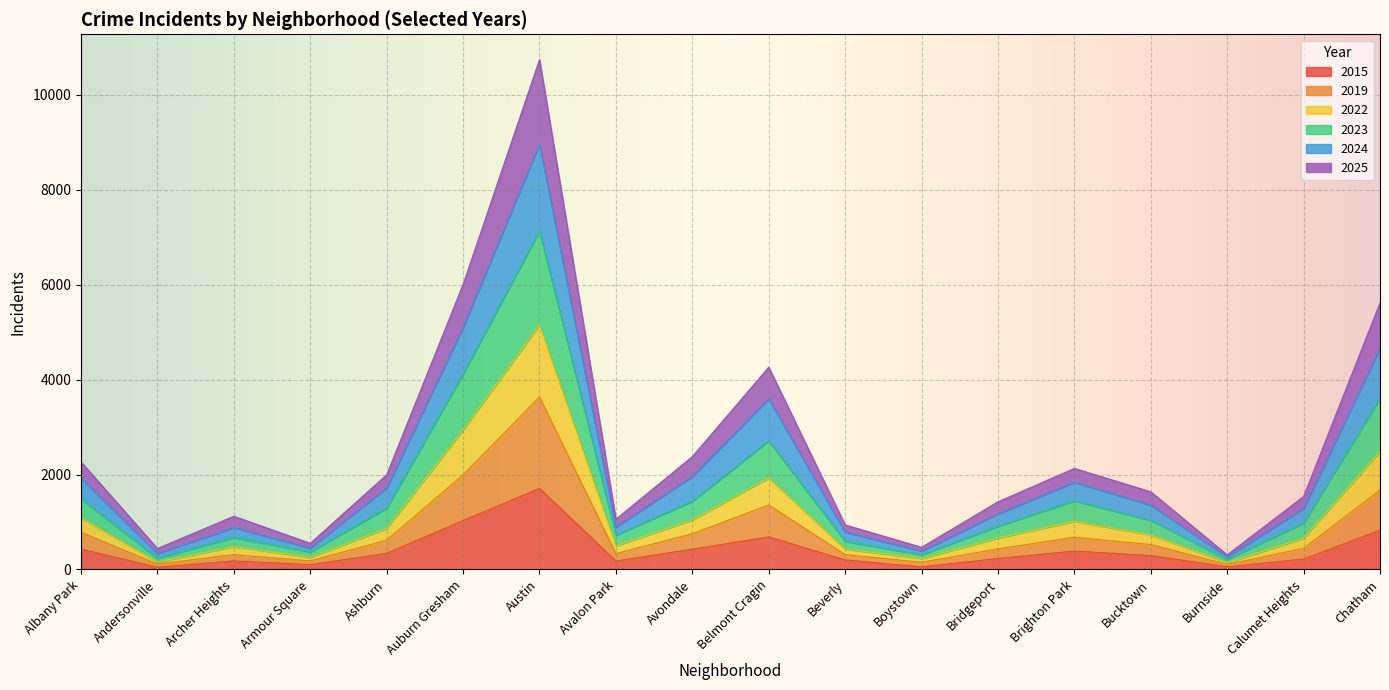

At which category is the sum across all series the highest?

Austin